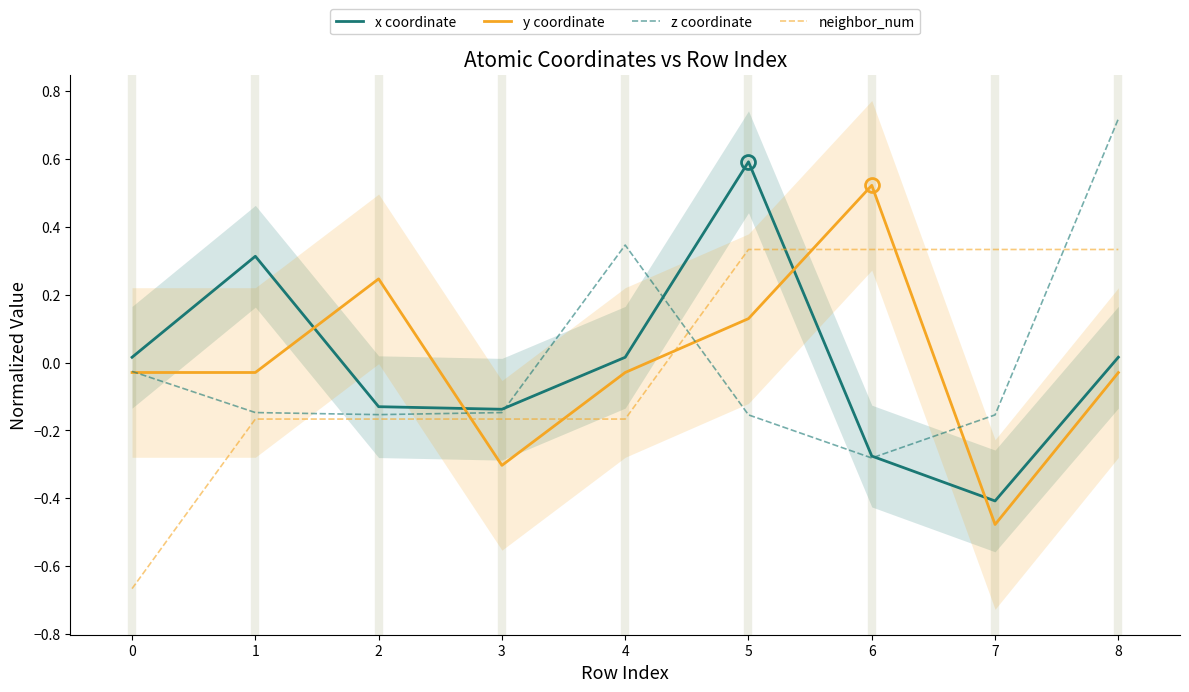

Is the value of x coordinate at 4 greater than the value of z coordinate at 0?

Yes